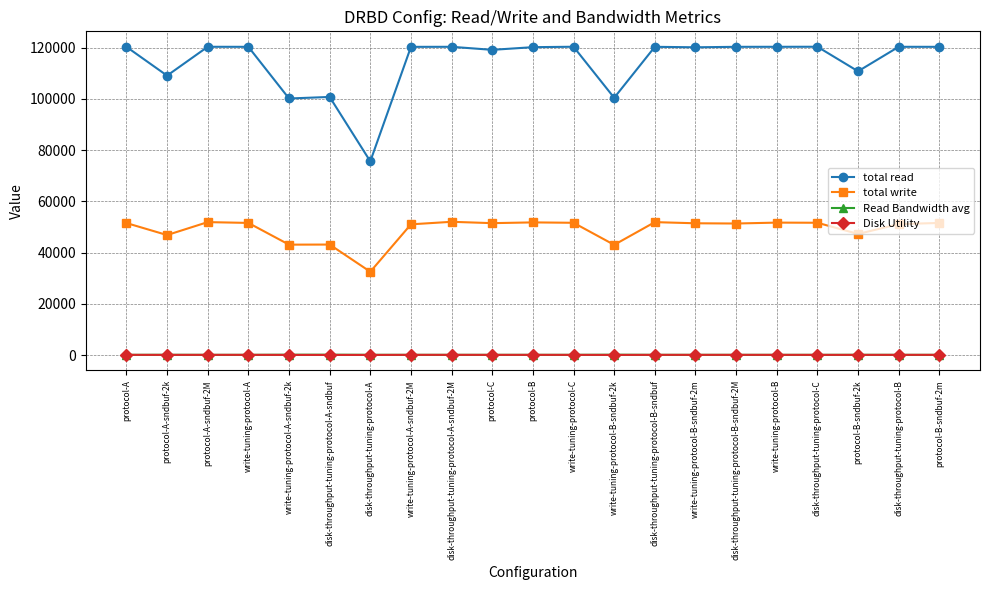

What is the value of the Disk Utility point at the 7th from the left?

64.0